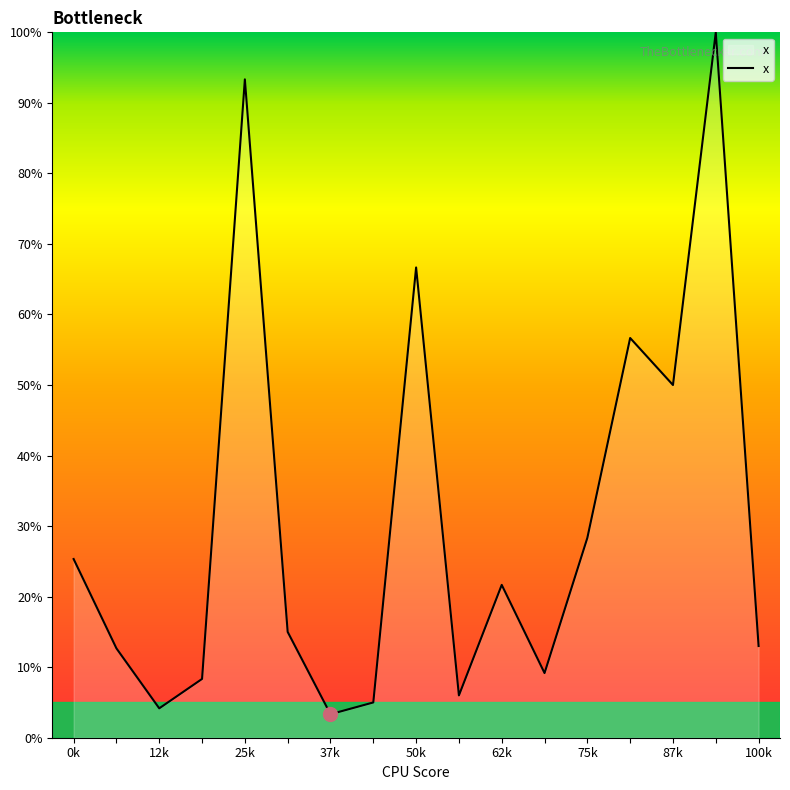

What is the maximum value shown in the chart?

100.0